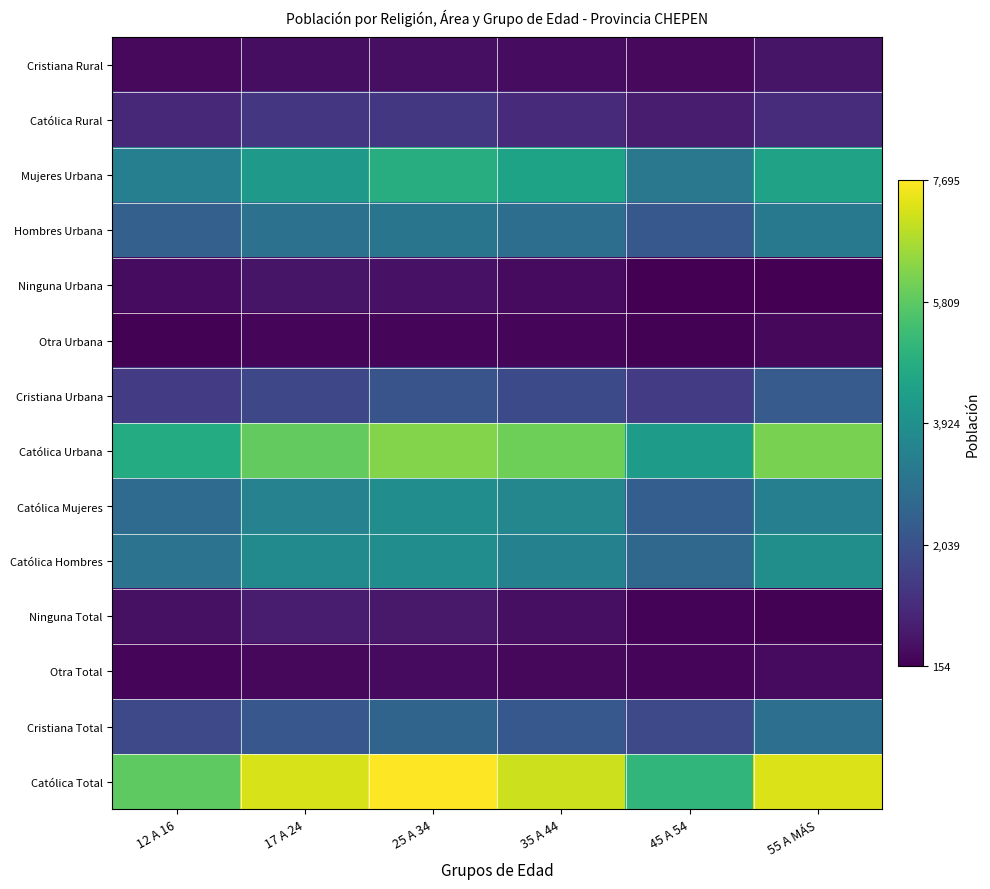

What is the total value across all series at 35 A 44?

34682